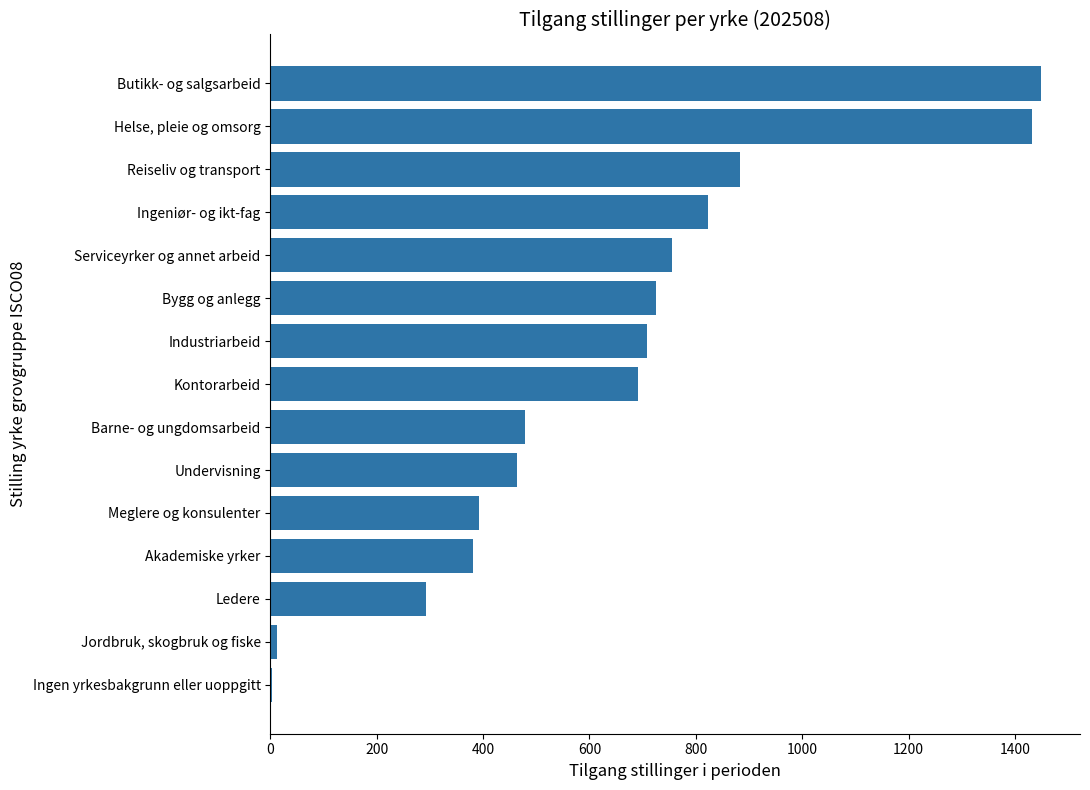

Reading top to bottom, what are all the values shown in this chart?

Butikk- og salgsarbeid=1450	Helse, pleie og omsorg=1433	Reiseliv og transport=883	Ingeniør- og ikt-fag=823	Serviceyrker og annet arbeid=756	Bygg og anlegg=725	Industriarbeid=708	Kontorarbeid=692	Barne- og ungdomsarbeid=478	Undervisning=464	Meglere og konsulenter=392	Akademiske yrker=381	Ledere=292	Jordbruk, skogbruk og fiske=12	Ingen yrkesbakgrunn eller uoppgitt=3